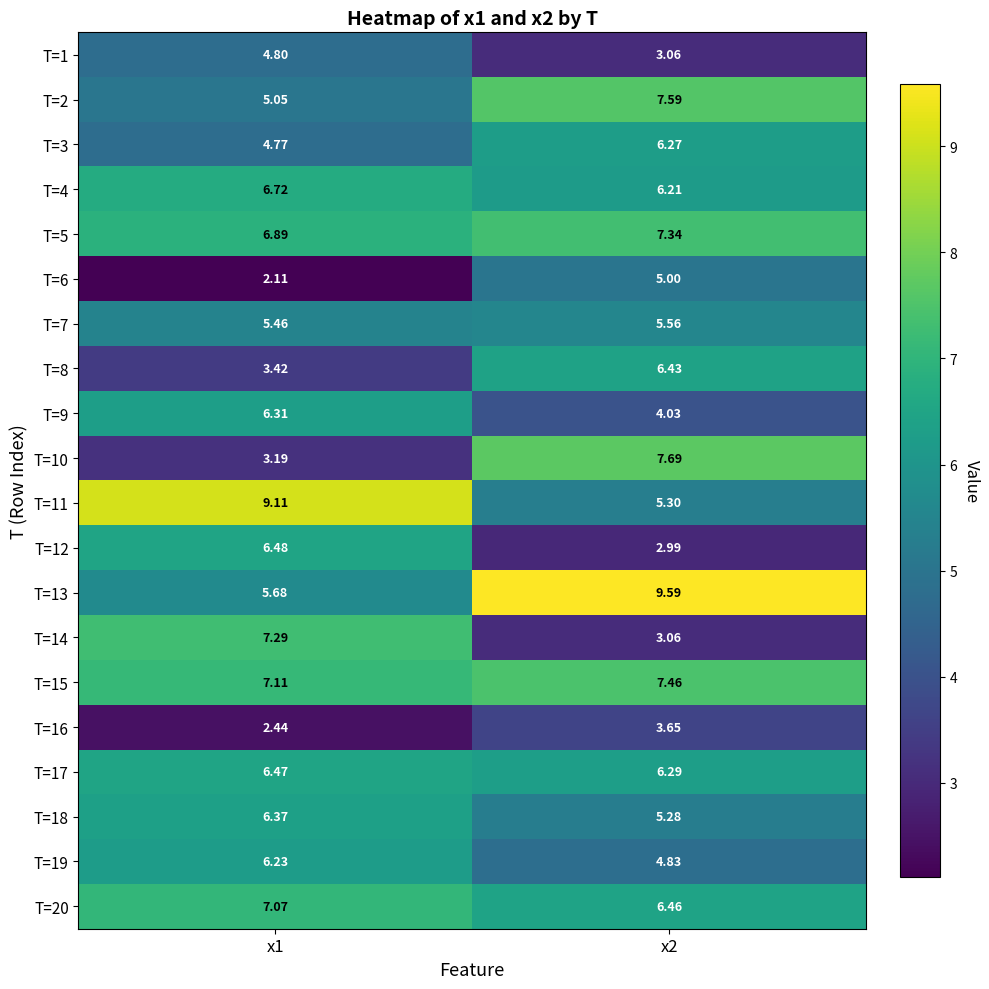

Is the value of T=16 at x2 greater than the value of T=9 at x2?

No